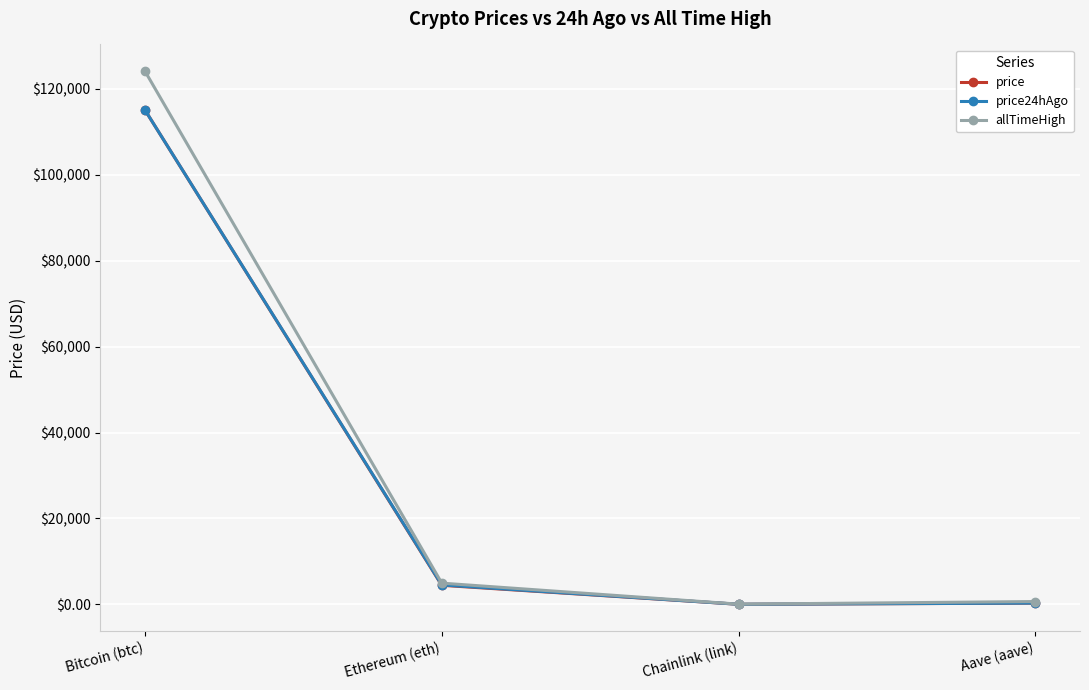

At which category does price reach its first local valley?

Chainlink (link)